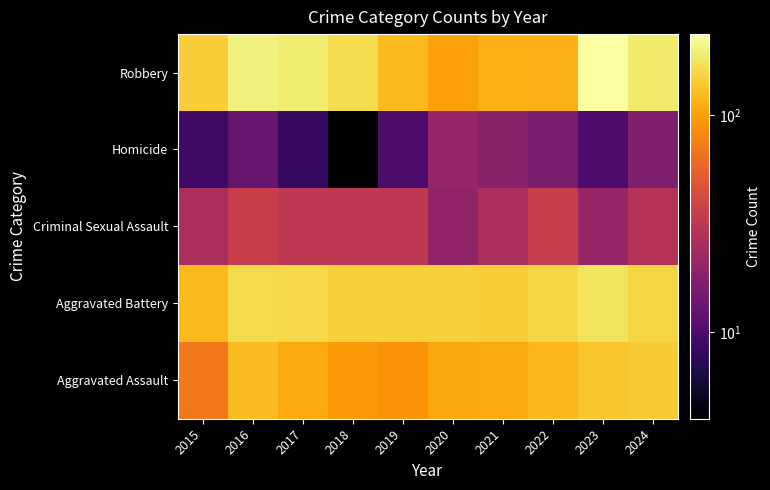

How many categories are shown in the chart?

10